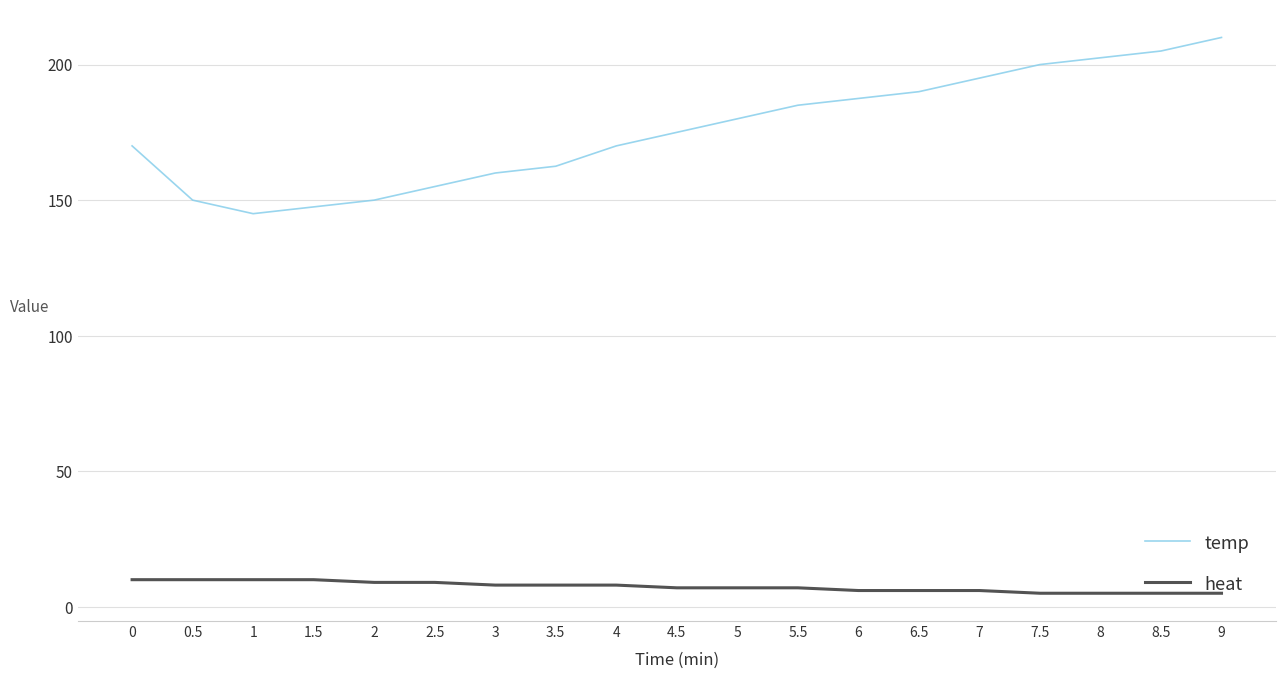

What is the difference between the temp values at 2 and 5?

30.0